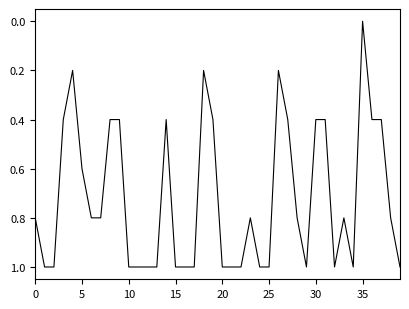

What is the maximum value shown in the chart?

1.0